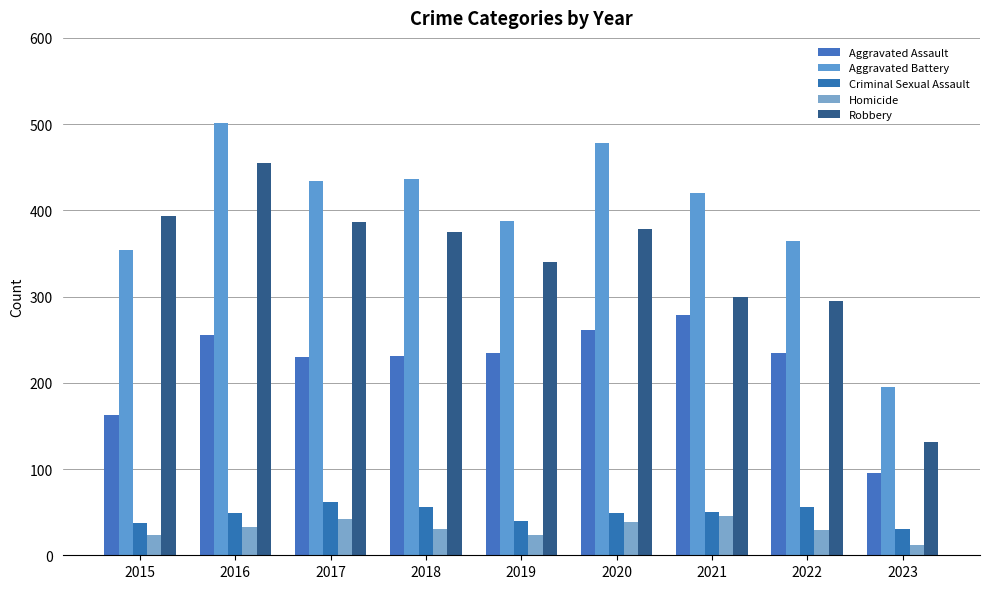

At which category is the sum across all series the highest?

2016